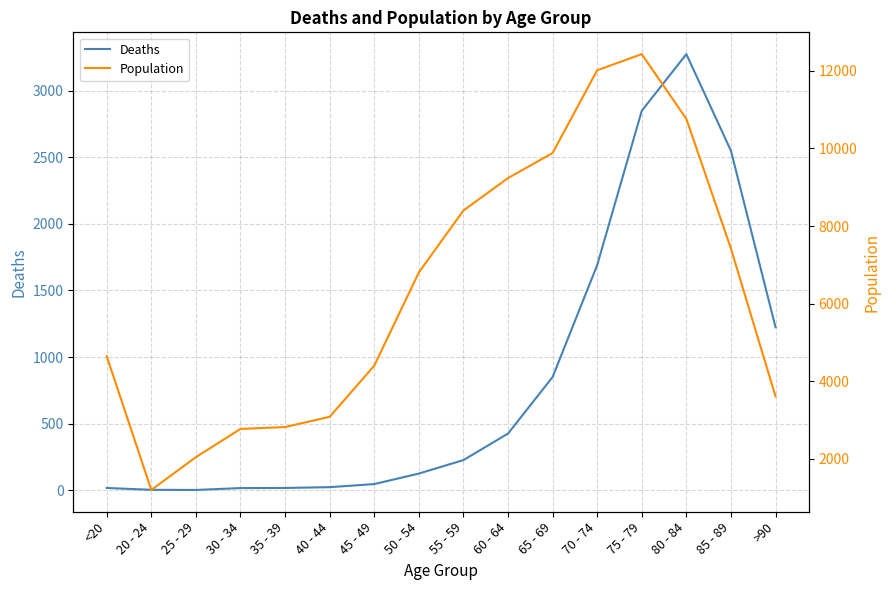

Reading left to right, transcribe all the data shown in this chart.

Deaths: <20=18	20 - 24=4	25 - 29=3	30 - 34=17	35 - 39=18	40 - 44=24	45 - 49=47	50 - 54=126	55 - 59=227	60 - 64=426	65 - 69=850	70 - 74=1690	75 - 79=2848	80 - 84=3273	85 - 89=2548	>90=1224
Population: <20=4641	20 - 24=1191	25 - 29=2038	30 - 34=2765	35 - 39=2814	40 - 44=3078	45 - 49=4396	50 - 54=6803	55 - 59=8400	60 - 64=9236	65 - 69=9883	70 - 74=12018	75 - 79=12434	80 - 84=10764	85 - 89=7417	>90=3604